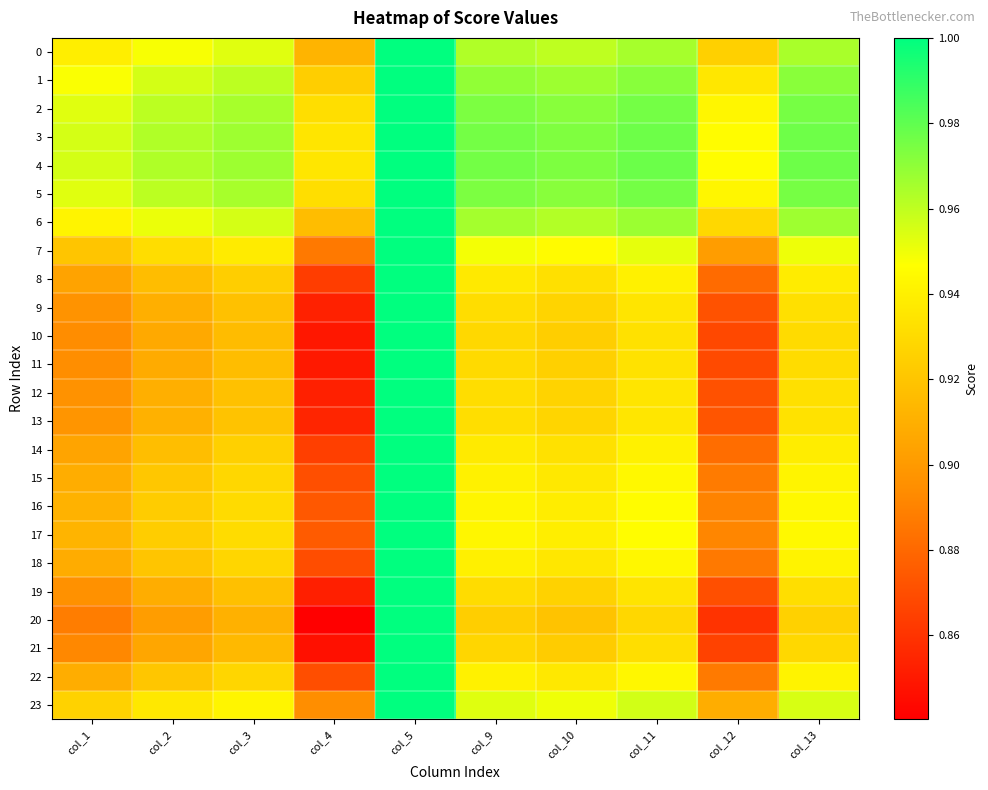

Reading left to right, extract all data points from this chart.

0: col_1=0.9	col_2=0.9	col_3=1.0	col_4=0.9	col_5=1.0	col_9=1.0	col_10=1.0	col_11=1.0	col_12=0.9	col_13=1.0
1: col_1=0.9	col_2=1.0	col_3=1.0	col_4=0.9	col_5=1.0	col_9=1.0	col_10=1.0	col_11=1.0	col_12=0.9	col_13=1.0
2: col_1=1.0	col_2=1.0	col_3=1.0	col_4=0.9	col_5=1.0	col_9=1.0	col_10=1.0	col_11=1.0	col_12=0.9	col_13=1.0
3: col_1=1.0	col_2=1.0	col_3=1.0	col_4=0.9	col_5=1.0	col_9=1.0	col_10=1.0	col_11=1.0	col_12=0.9	col_13=1.0
4: col_1=1.0	col_2=1.0	col_3=1.0	col_4=0.9	col_5=1.0	col_9=1.0	col_10=1.0	col_11=1.0	col_12=0.9	col_13=1.0
5: col_1=1.0	col_2=1.0	col_3=1.0	col_4=0.9	col_5=1.0	col_9=1.0	col_10=1.0	col_11=1.0	col_12=0.9	col_13=1.0
6: col_1=0.9	col_2=1.0	col_3=1.0	col_4=0.9	col_5=1.0	col_9=1.0	col_10=1.0	col_11=1.0	col_12=0.9	col_13=1.0
7: col_1=0.9	col_2=0.9	col_3=0.9	col_4=0.9	col_5=1.0	col_9=0.9	col_10=0.9	col_11=1.0	col_12=0.9	col_13=1.0
8: col_1=0.9	col_2=0.9	col_3=0.9	col_4=0.9	col_5=1.0	col_9=0.9	col_10=0.9	col_11=0.9	col_12=0.9	col_13=0.9
9: col_1=0.9	col_2=0.9	col_3=0.9	col_4=0.9	col_5=1.0	col_9=0.9	col_10=0.9	col_11=0.9	col_12=0.9	col_13=0.9
10: col_1=0.9	col_2=0.9	col_3=0.9	col_4=0.8	col_5=1.0	col_9=0.9	col_10=0.9	col_11=0.9	col_12=0.9	col_13=0.9
11: col_1=0.9	col_2=0.9	col_3=0.9	col_4=0.9	col_5=1.0	col_9=0.9	col_10=0.9	col_11=0.9	col_12=0.9	col_13=0.9
12: col_1=0.9	col_2=0.9	col_3=0.9	col_4=0.9	col_5=1.0	col_9=0.9	col_10=0.9	col_11=0.9	col_12=0.9	col_13=0.9
13: col_1=0.9	col_2=0.9	col_3=0.9	col_4=0.9	col_5=1.0	col_9=0.9	col_10=0.9	col_11=0.9	col_12=0.9	col_13=0.9
14: col_1=0.9	col_2=0.9	col_3=0.9	col_4=0.9	col_5=1.0	col_9=0.9	col_10=0.9	col_11=0.9	col_12=0.9	col_13=0.9
15: col_1=0.9	col_2=0.9	col_3=0.9	col_4=0.9	col_5=1.0	col_9=0.9	col_10=0.9	col_11=0.9	col_12=0.9	col_13=0.9
16: col_1=0.9	col_2=0.9	col_3=0.9	col_4=0.9	col_5=1.0	col_9=0.9	col_10=0.9	col_11=0.9	col_12=0.9	col_13=0.9
17: col_1=0.9	col_2=0.9	col_3=0.9	col_4=0.9	col_5=1.0	col_9=0.9	col_10=0.9	col_11=0.9	col_12=0.9	col_13=0.9
18: col_1=0.9	col_2=0.9	col_3=0.9	col_4=0.9	col_5=1.0	col_9=0.9	col_10=0.9	col_11=0.9	col_12=0.9	col_13=0.9
19: col_1=0.9	col_2=0.9	col_3=0.9	col_4=0.9	col_5=1.0	col_9=0.9	col_10=0.9	col_11=0.9	col_12=0.9	col_13=0.9
20: col_1=0.9	col_2=0.9	col_3=0.9	col_4=0.8	col_5=1.0	col_9=0.9	col_10=0.9	col_11=0.9	col_12=0.9	col_13=0.9
21: col_1=0.9	col_2=0.9	col_3=0.9	col_4=0.8	col_5=1.0	col_9=0.9	col_10=0.9	col_11=0.9	col_12=0.9	col_13=0.9
22: col_1=0.9	col_2=0.9	col_3=0.9	col_4=0.9	col_5=1.0	col_9=0.9	col_10=0.9	col_11=0.9	col_12=0.9	col_13=0.9
23: col_1=0.9	col_2=0.9	col_3=0.9	col_4=0.9	col_5=1.0	col_9=1.0	col_10=1.0	col_11=1.0	col_12=0.9	col_13=1.0